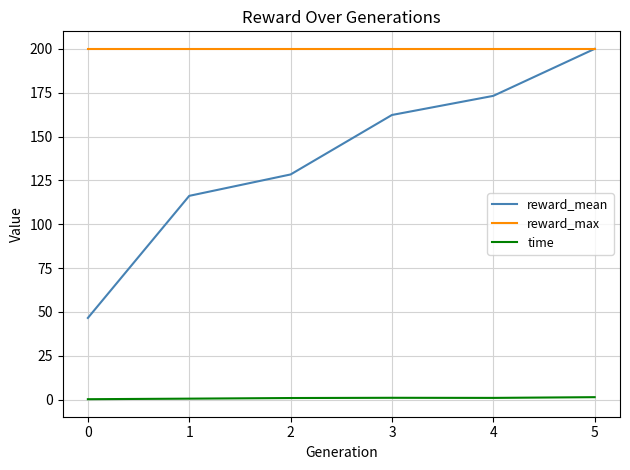

What is the approximate value of reward_mean at 0?

46.6